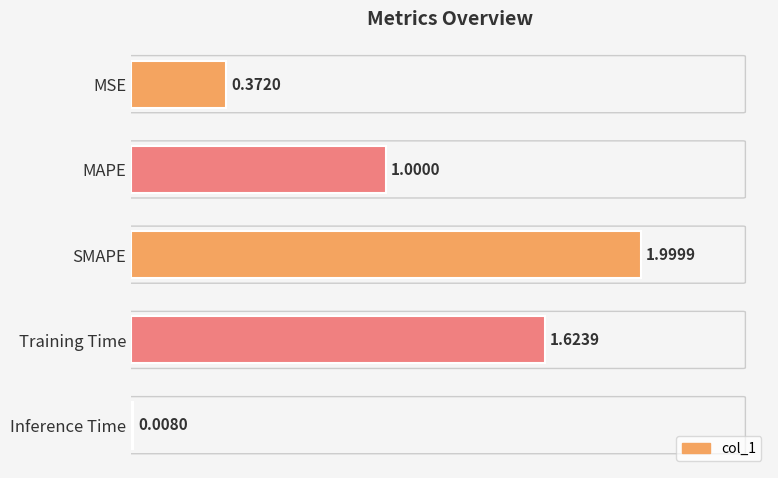

What is the label of the 4th bar from the bottom?

MAPE